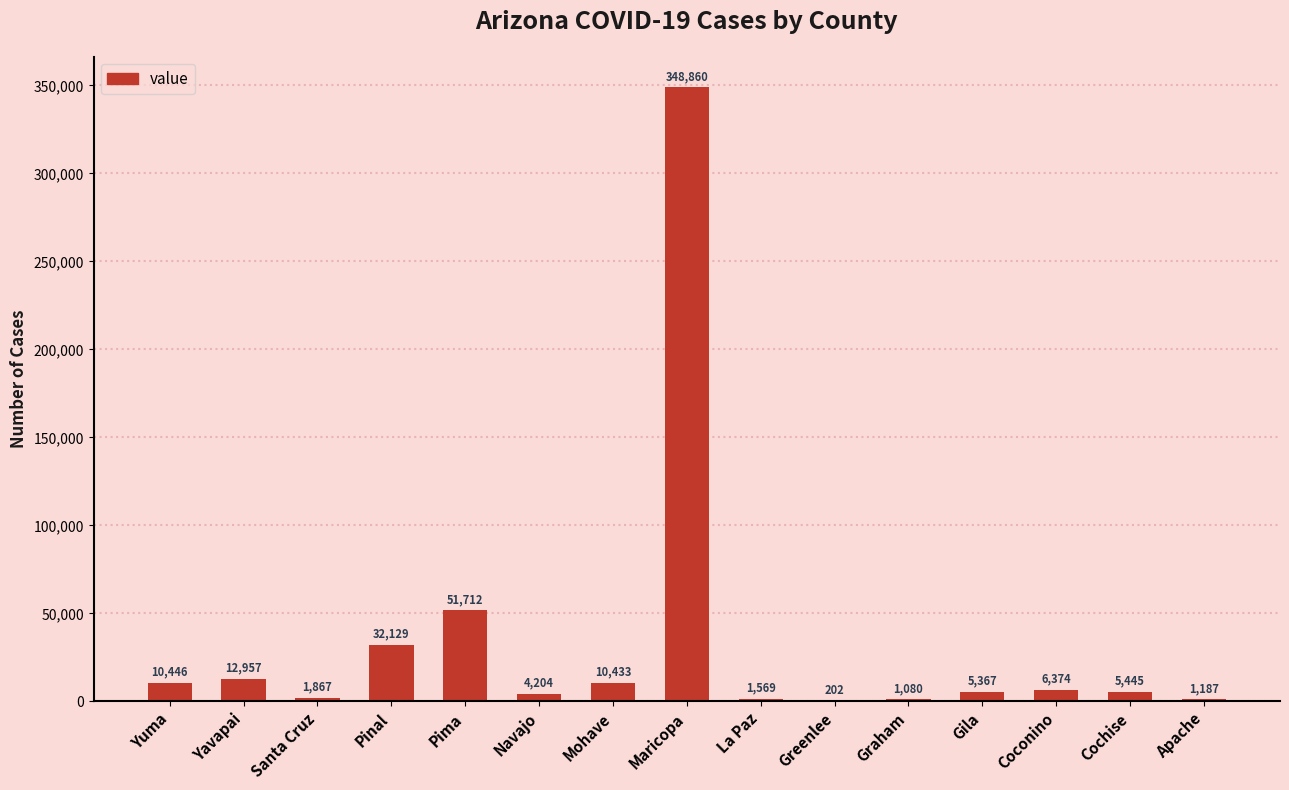

What is the sum of all values?

493832